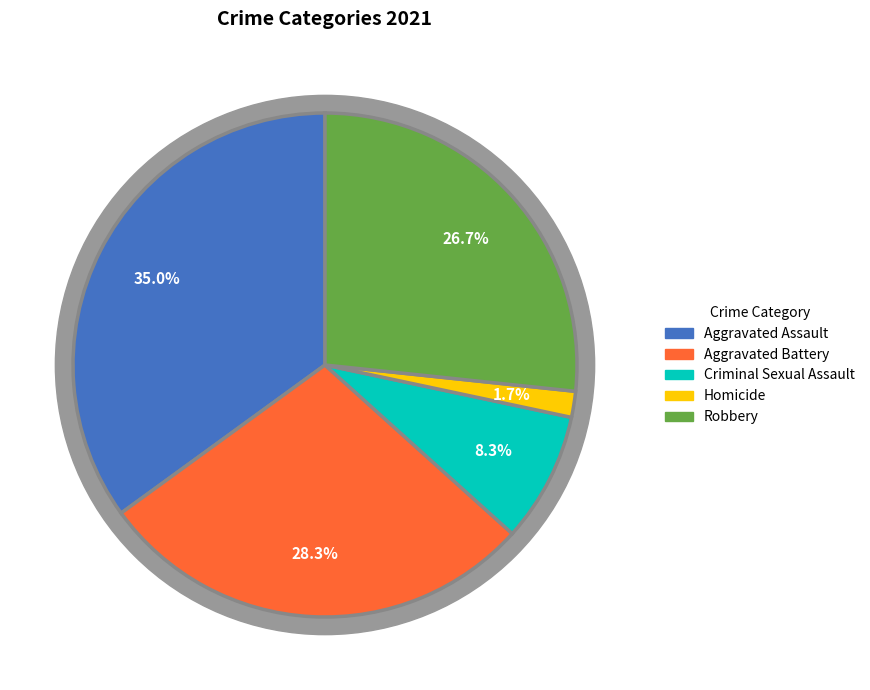

Which slice is the smallest?

Homicide